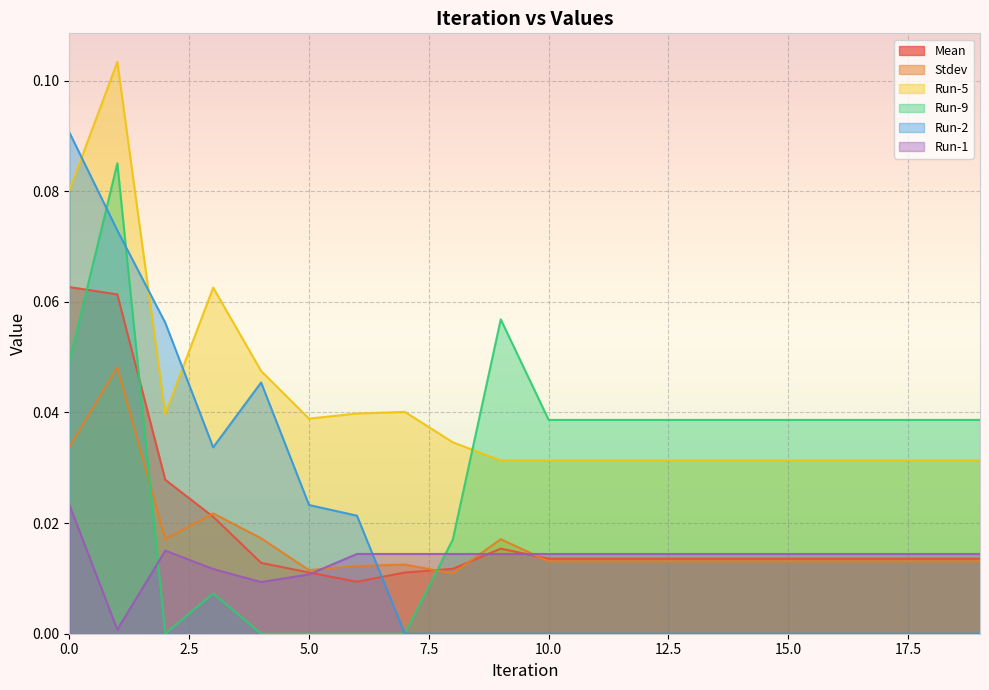

How many data points does each series have?

20